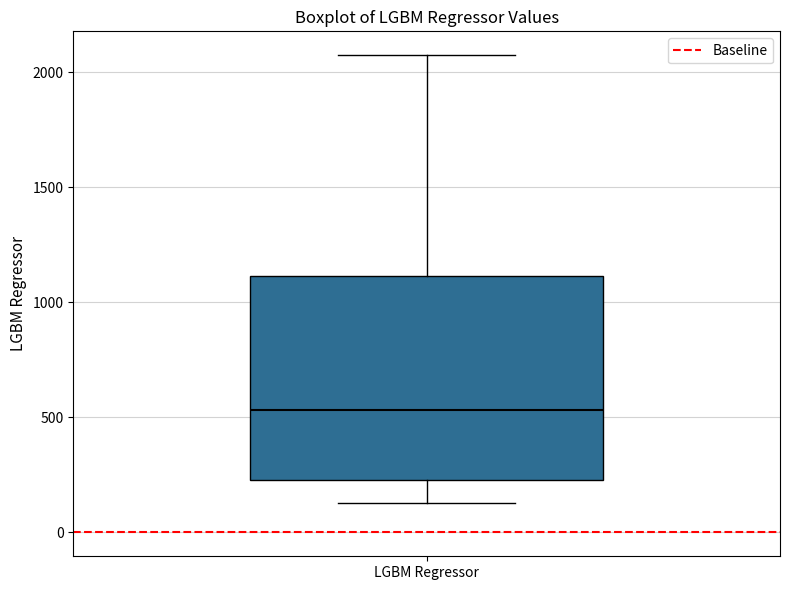

Read this box plot against the y-axis: the position of the median line, the range covered by the box, and the ends of both whiskers. The values are not printed on the chart, so give them approximately, as read against the axis.

median 550, box 250 to 1100, whiskers 150 to 2050